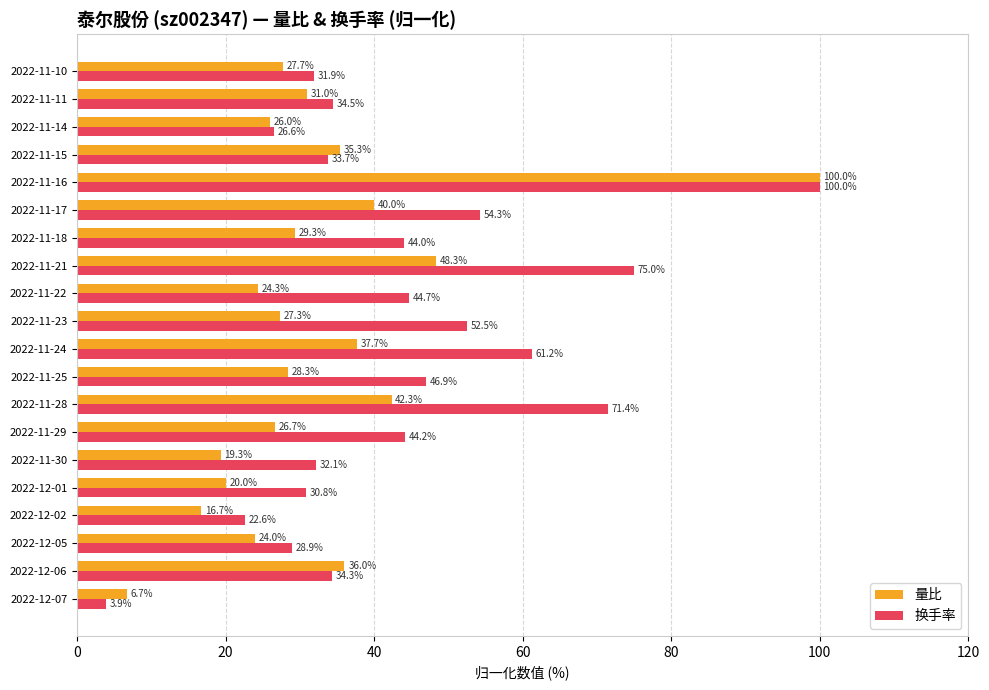

At which label is 换手率 closest to 51?

2022-11-23